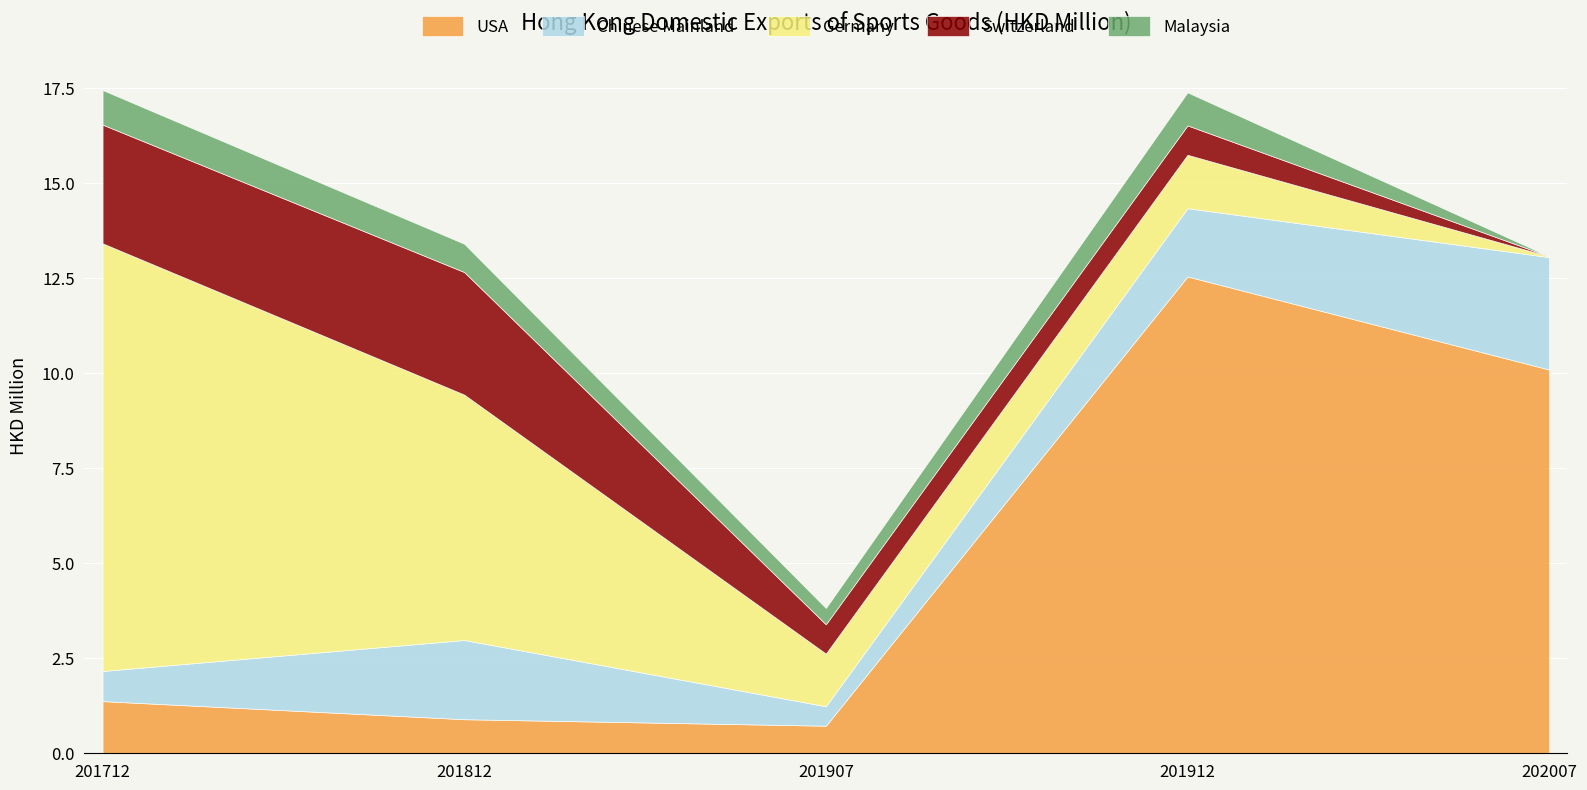

What are all the series names shown in the legend?

USA, Chinese Mainland, Germany, Switzerland, Malaysia